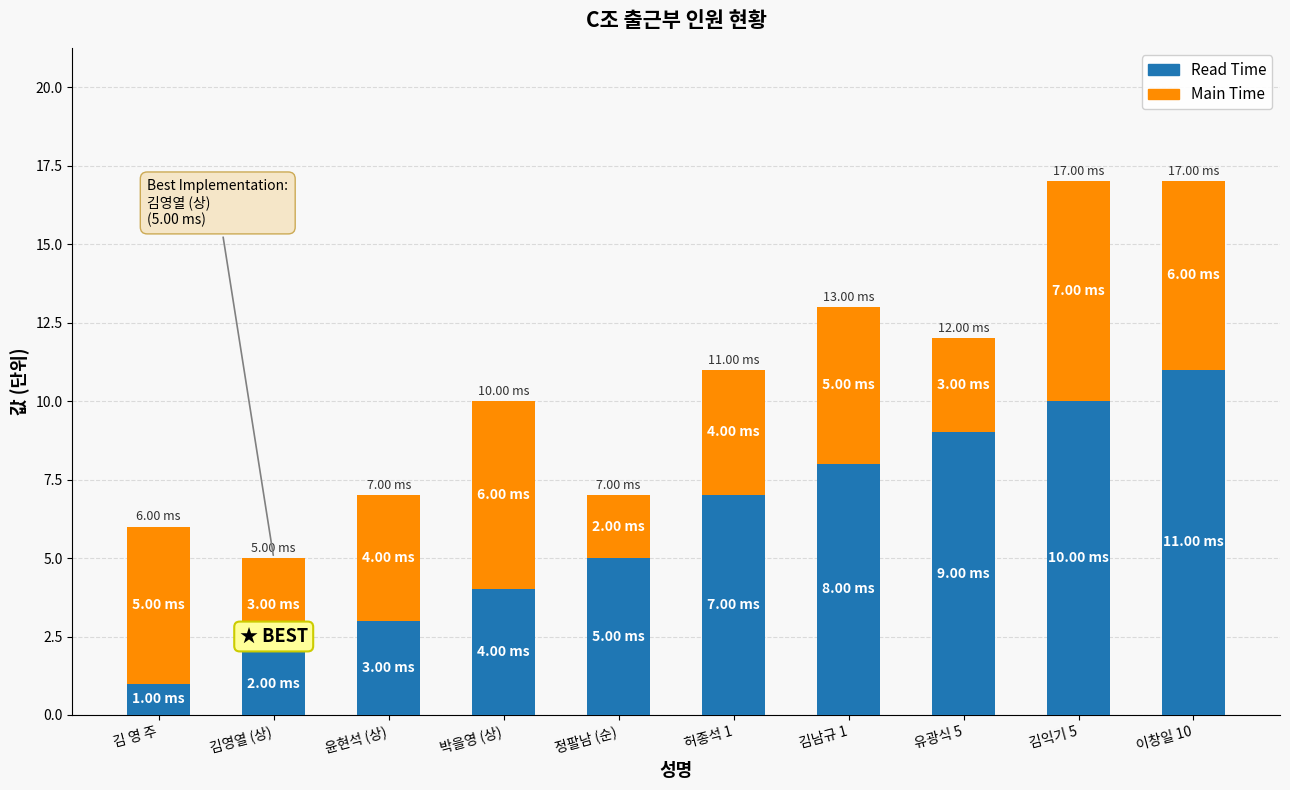

At which label does Read Time reach its minimum?

김 영 주